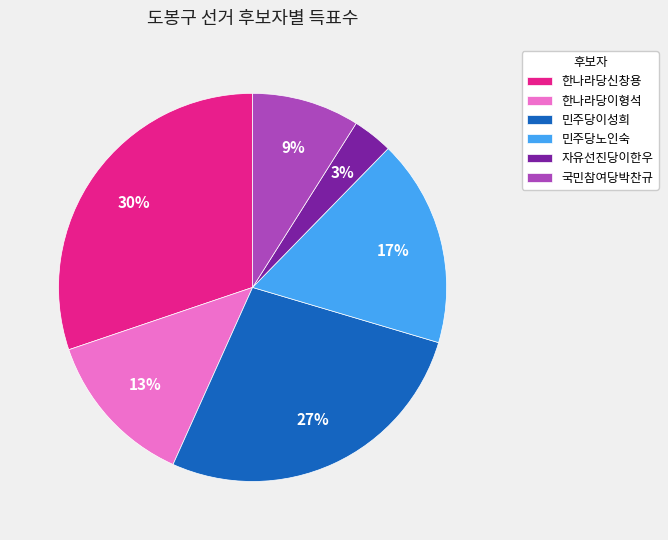

Is it true that 민주당노인숙 is 27% of the pie?

False